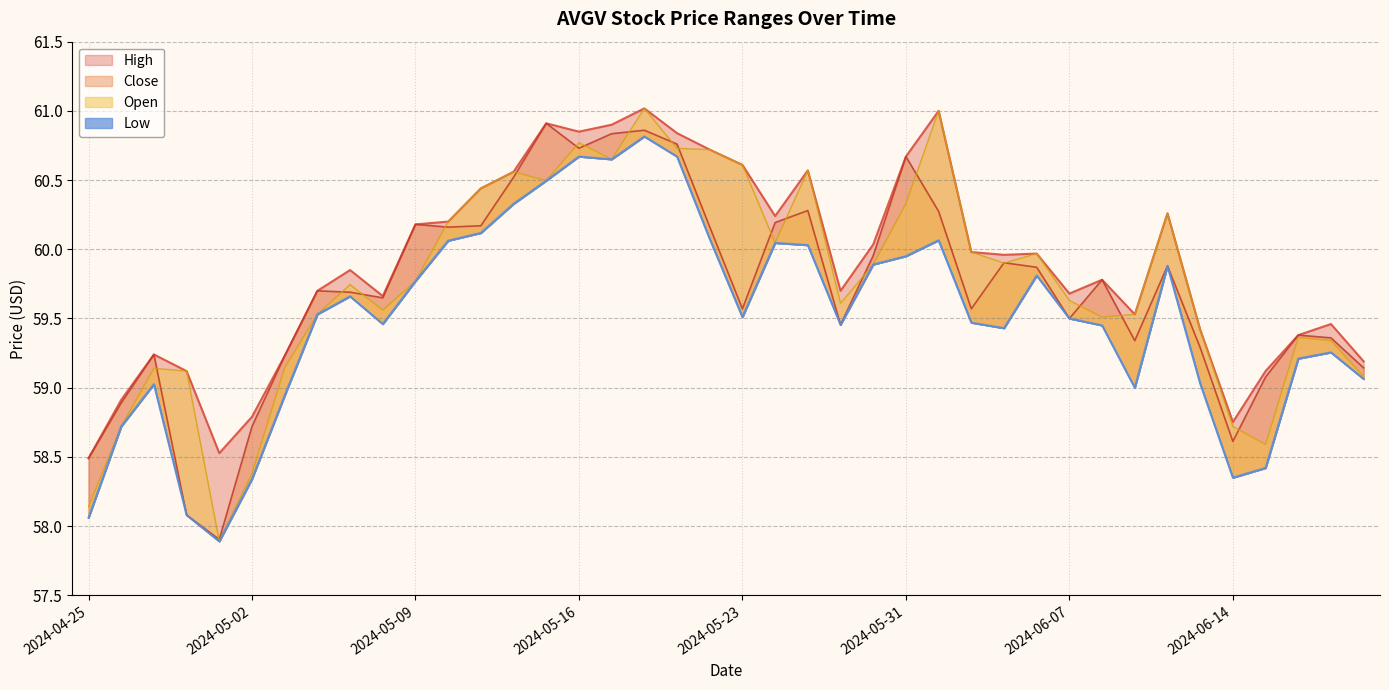

What is the total value across all series at 2024-05-01?

232.2